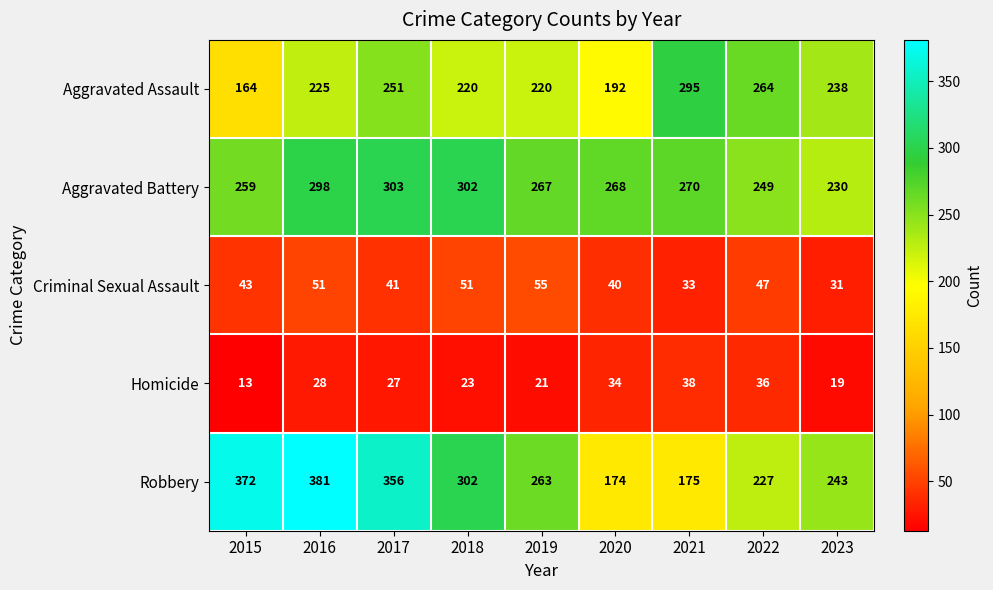

Which series has the largest total across all categories?

Robbery